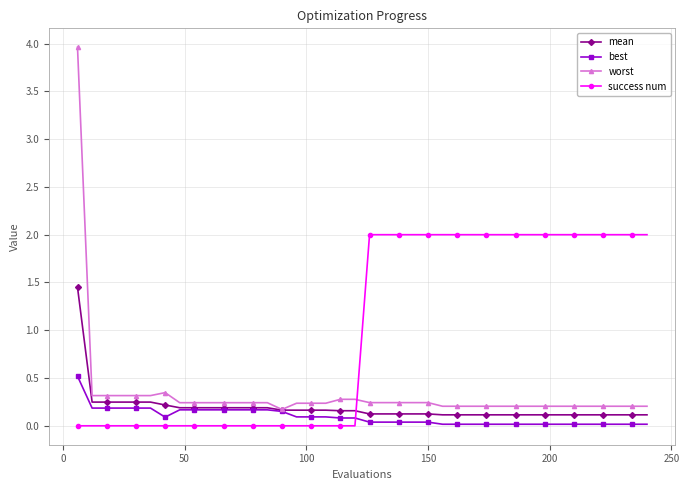

Which series has the largest range (max minus min)?

worst